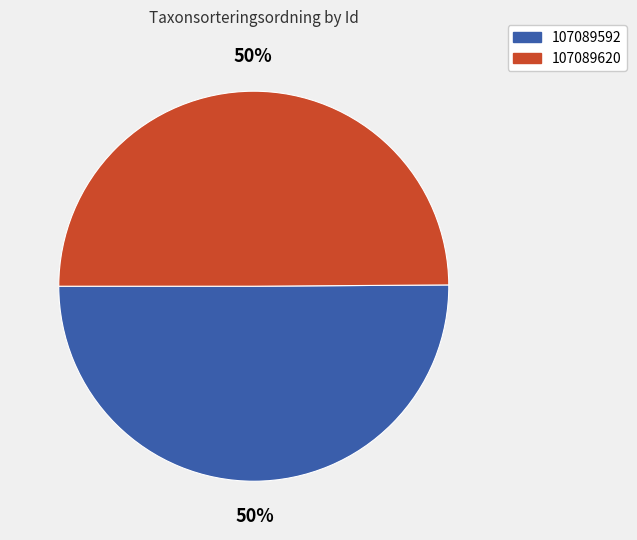

To the nearest percent, what is the combined percentage of 107089592 and 107089620?

100%